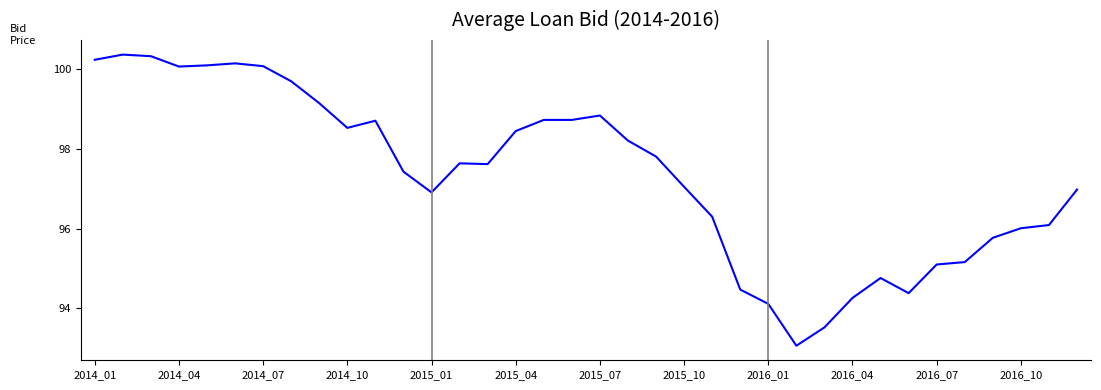

What is the greatest value displayed?

100.4